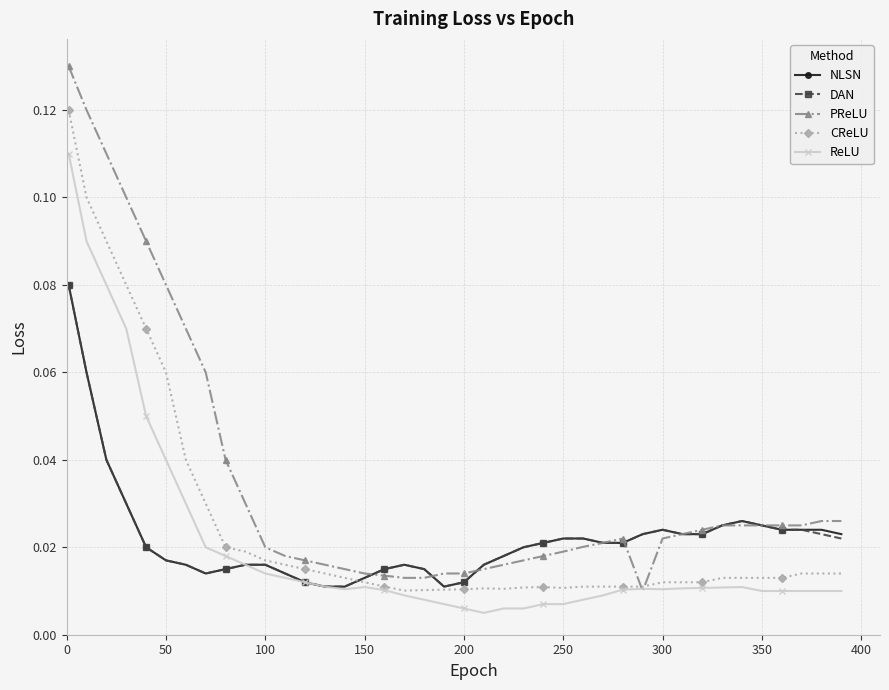

After their last crossing, which series has the higher values: CReLU or DAN?

DAN